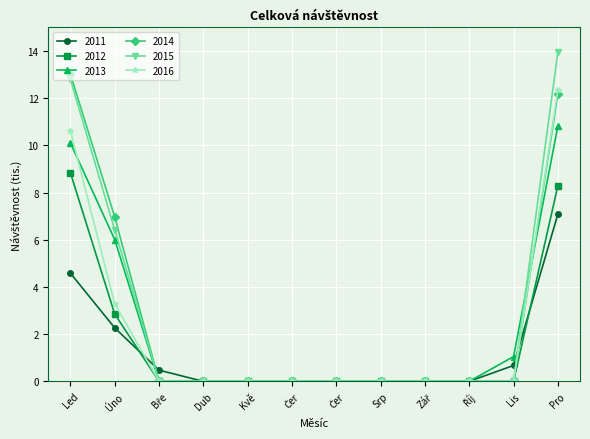

Is this an area chart (filled region under the line)?

No